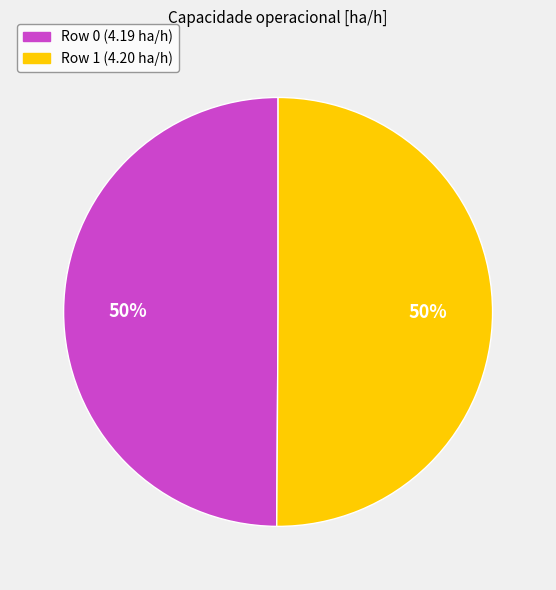

How many segments does this pie chart have?

2